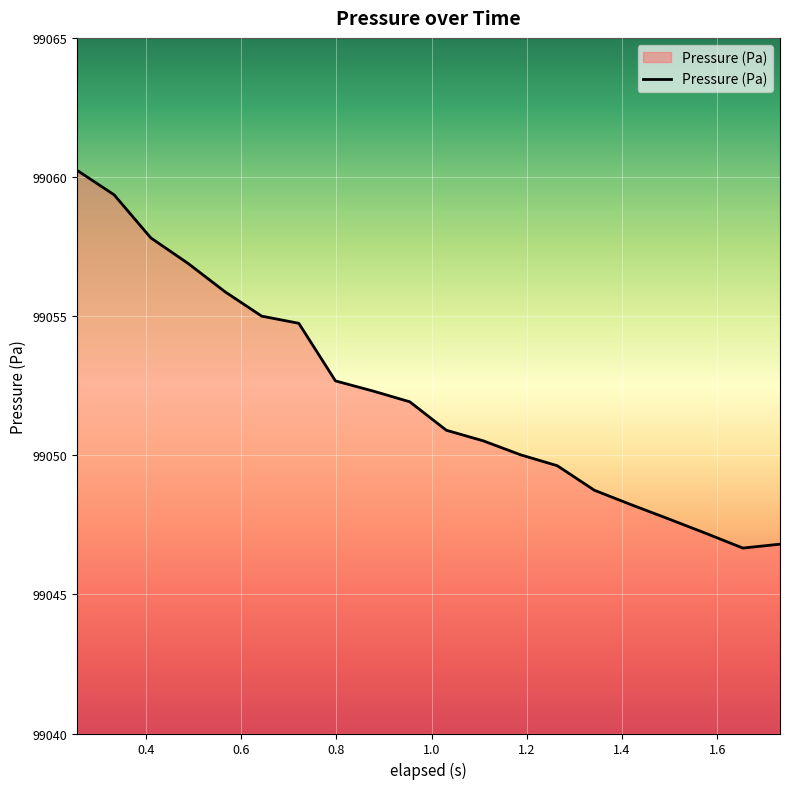

Count the number of values greater than 99051.

10